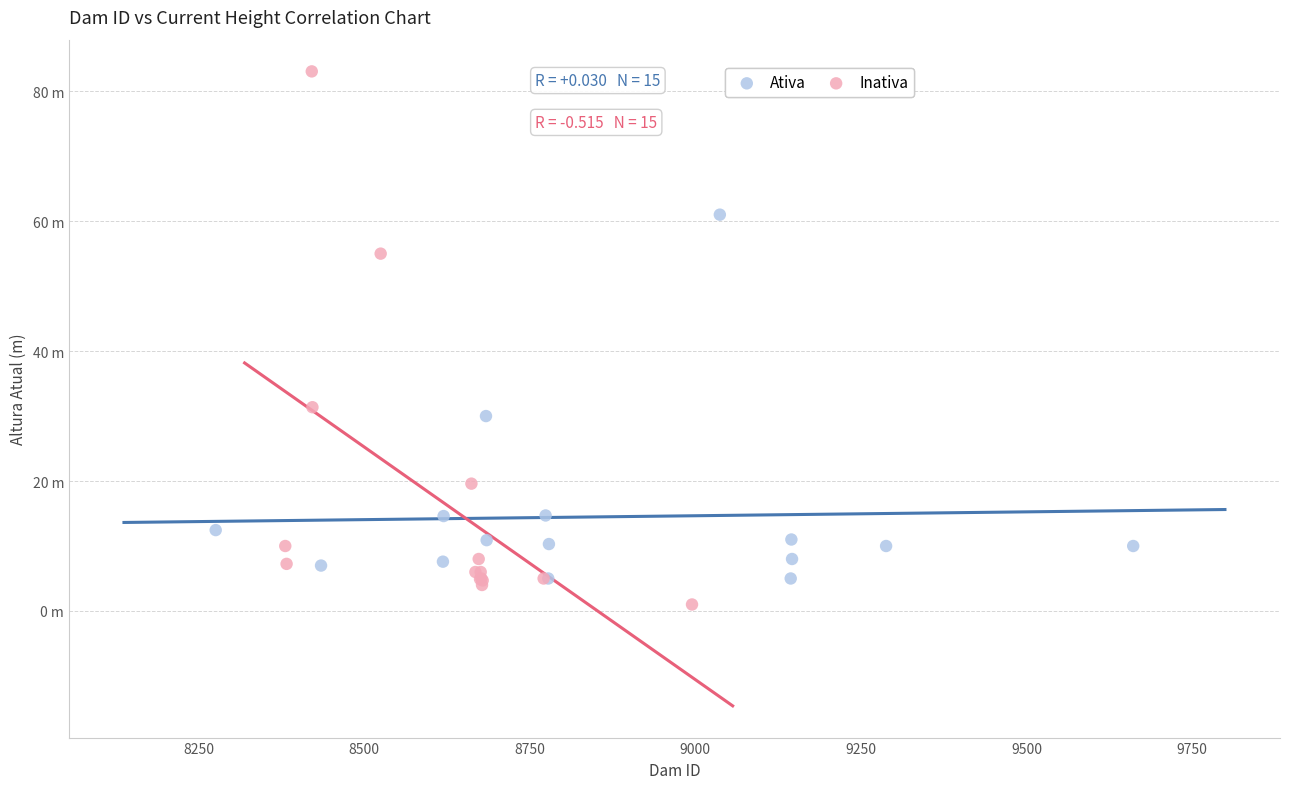

What are all the series names shown in the legend?

Ativa, Inativa